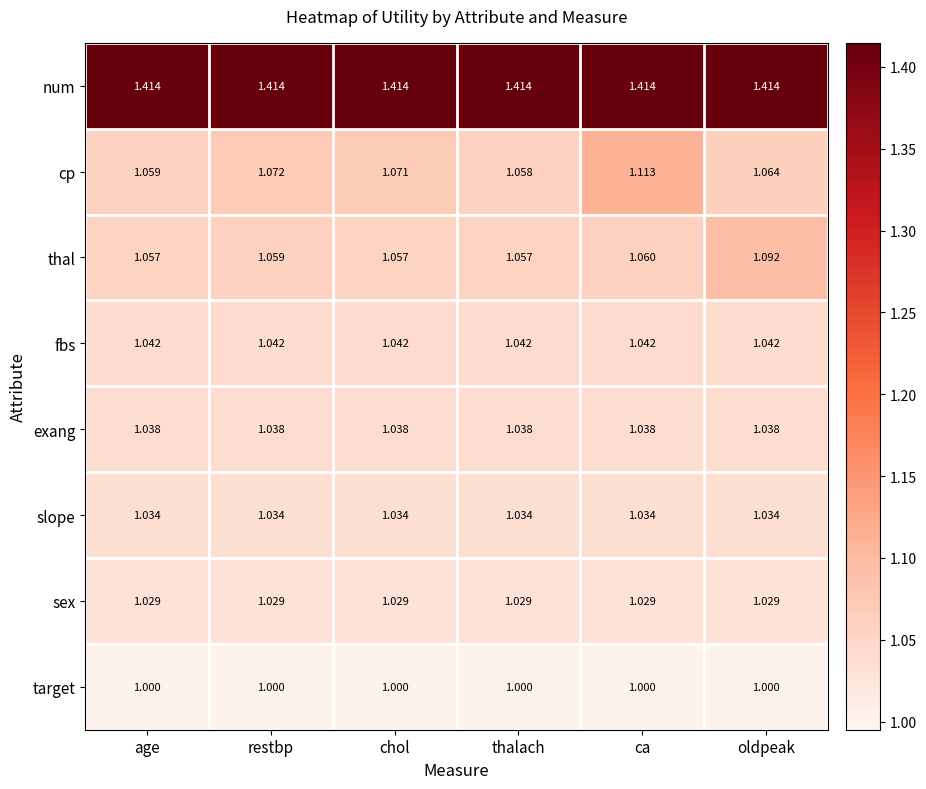

Where is cp nearest to the value 1?

thalach